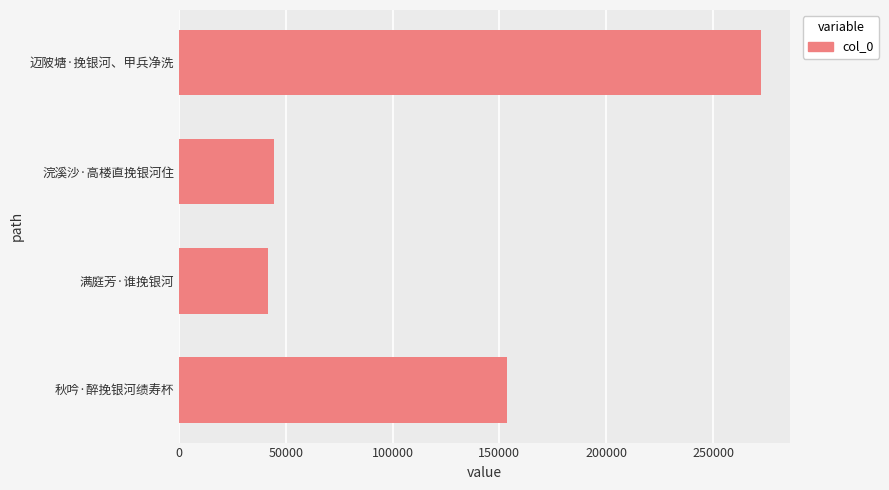

Which category has the highest value across all series?

迈陂塘·挽银河、甲兵净洗